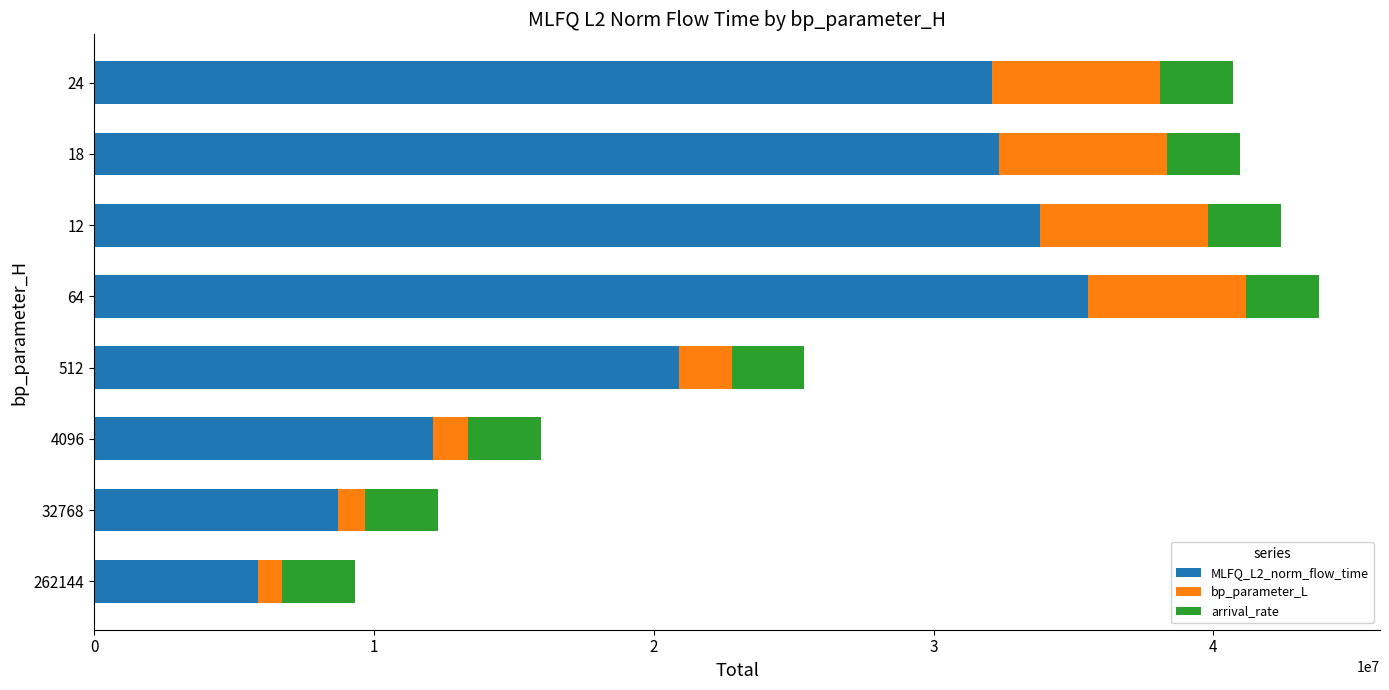

What is the sum of all MLFQ_L2_norm_flow_time values?

181367656.2